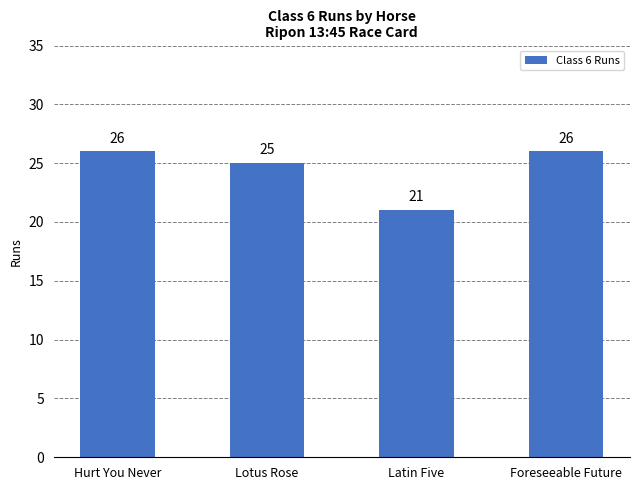

Reading right to left, extract all data points from this chart.

Foreseeable Future=26	Latin Five=21	Lotus Rose=25	Hurt You Never=26